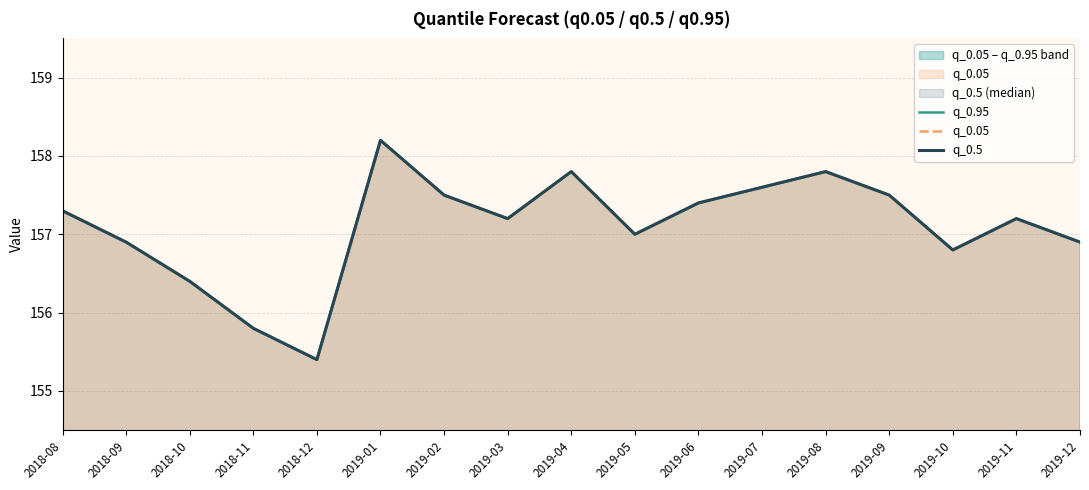

Which series has the largest total across all categories?

q_0.95